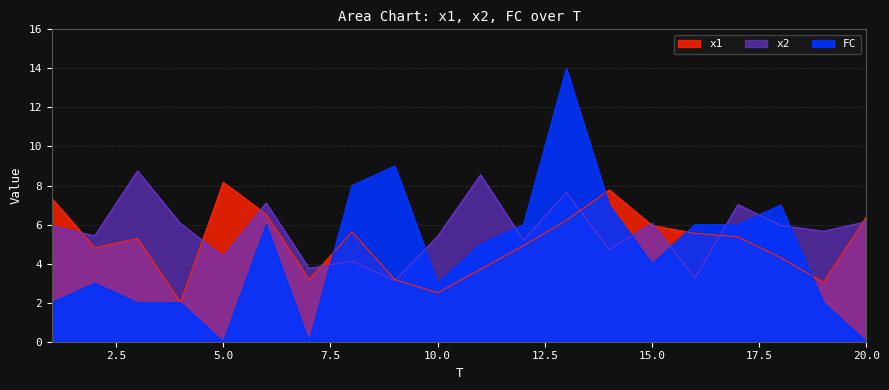

Does the chart display data point markers on the line(s)?

No